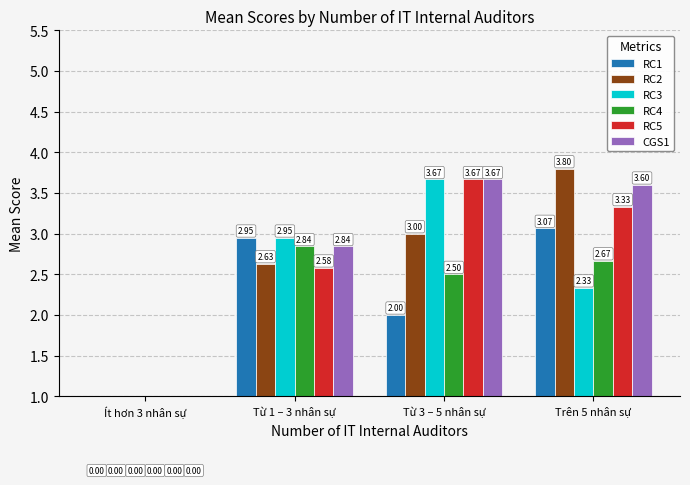

Where is RC4 nearest to the value 1?

Ít hơn 3 nhân sự